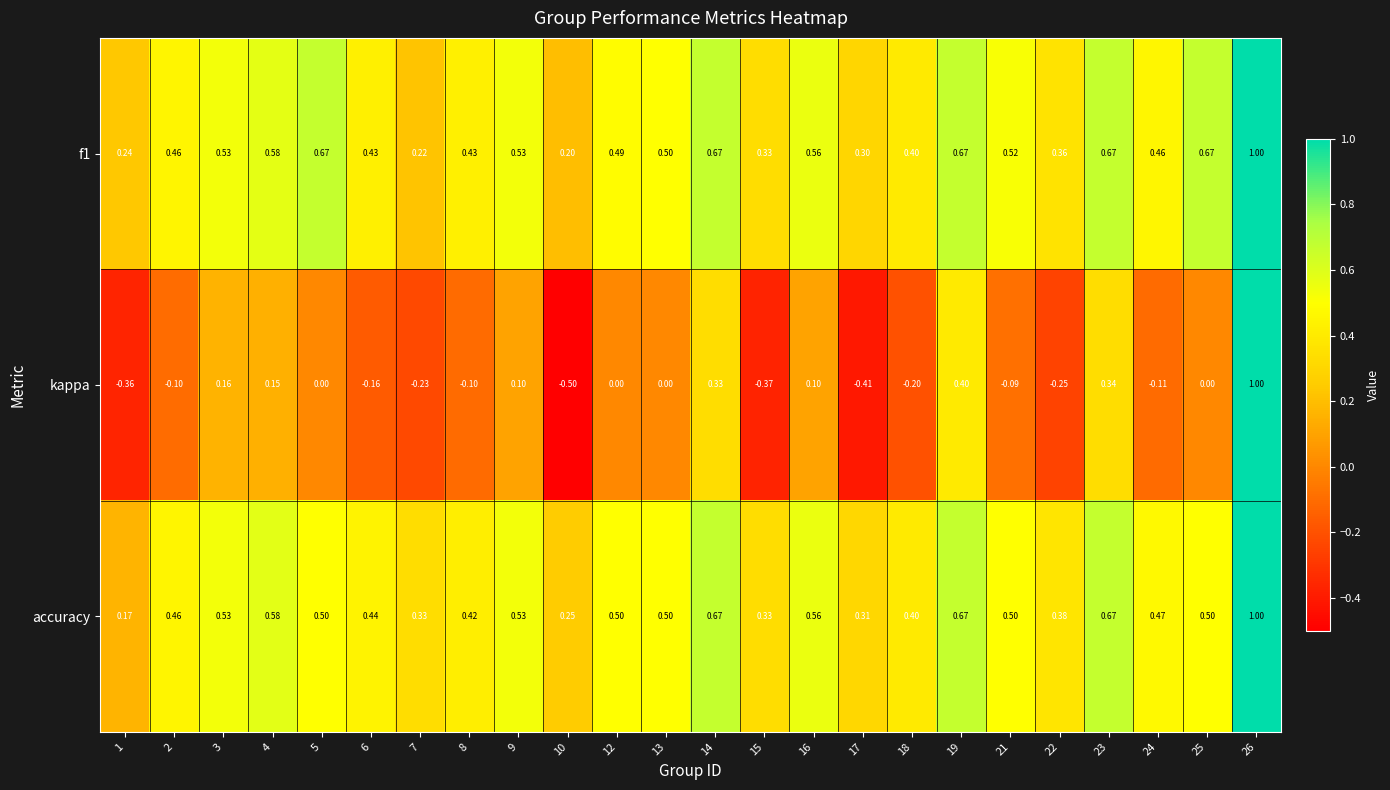

How many values in kappa are below zero?

12